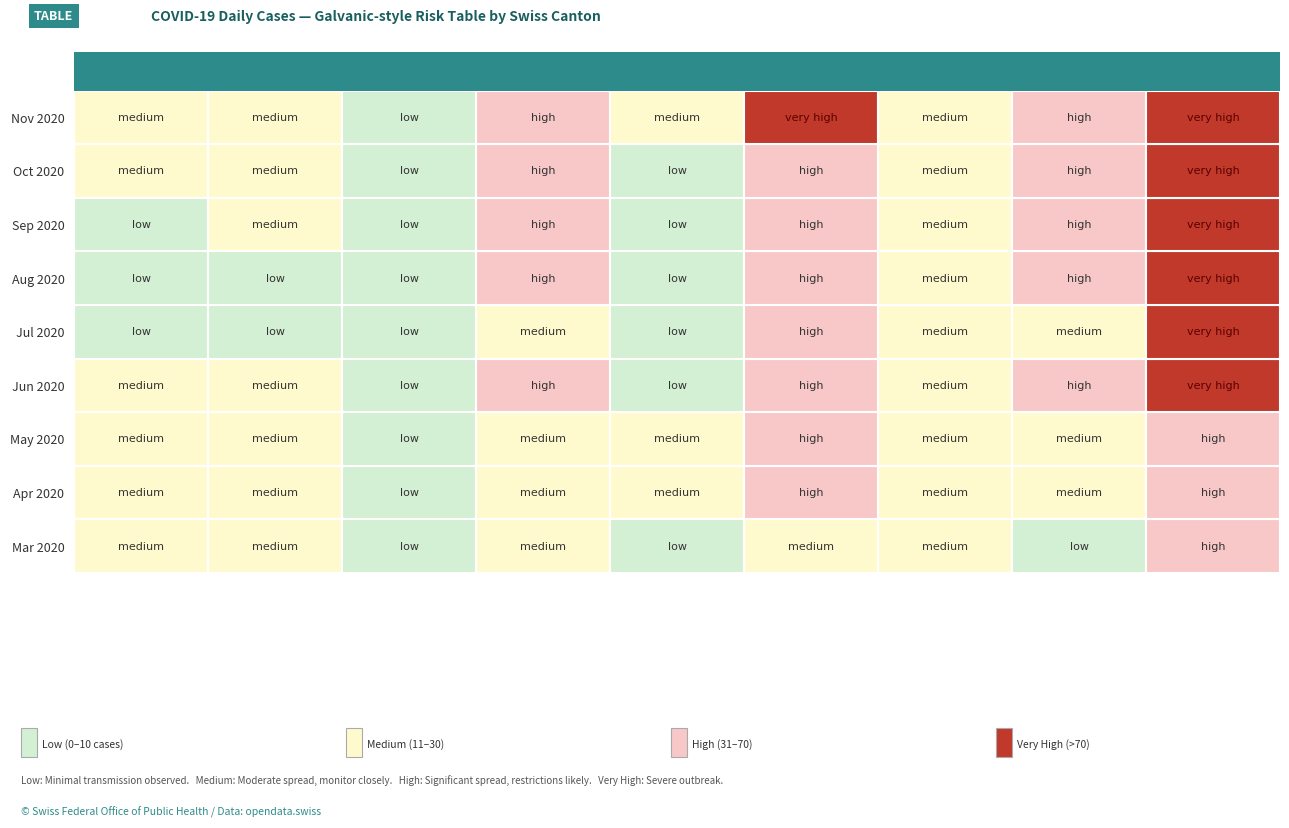

What is the maximum value shown in the chart?

293